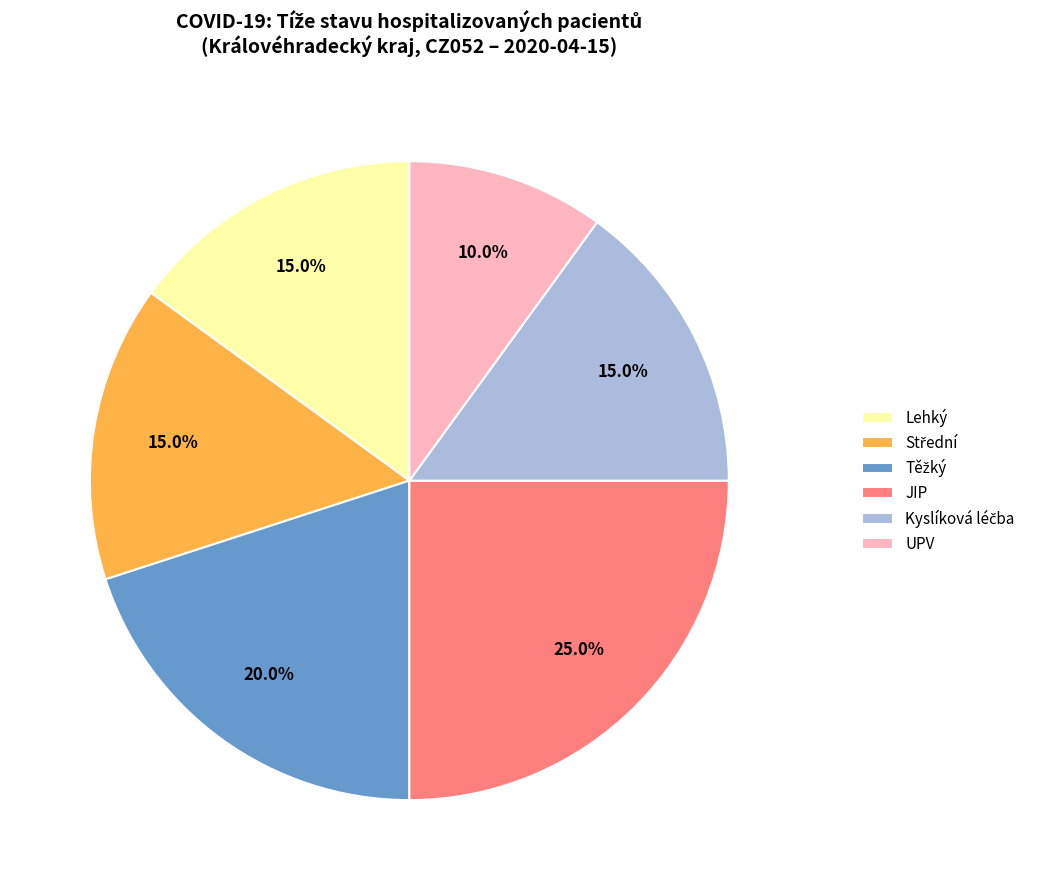

To the nearest percent, what is the average slice percentage?

17%